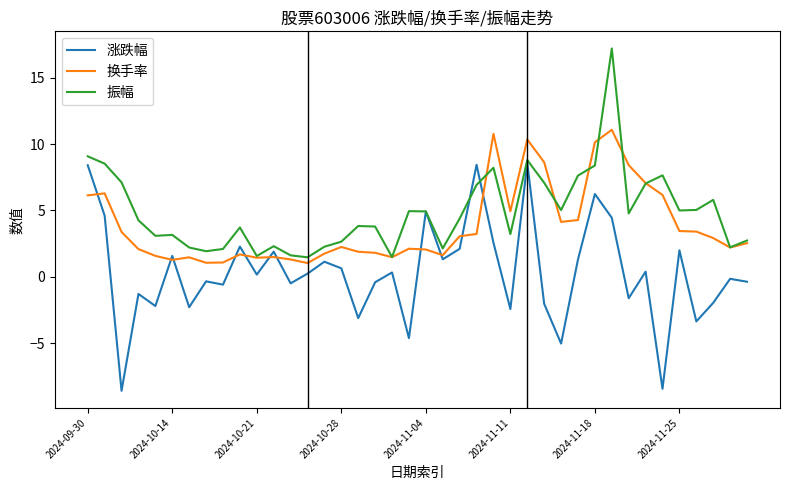

After their last crossing, which series has the higher values: 换手率 or 涨跌幅?

换手率